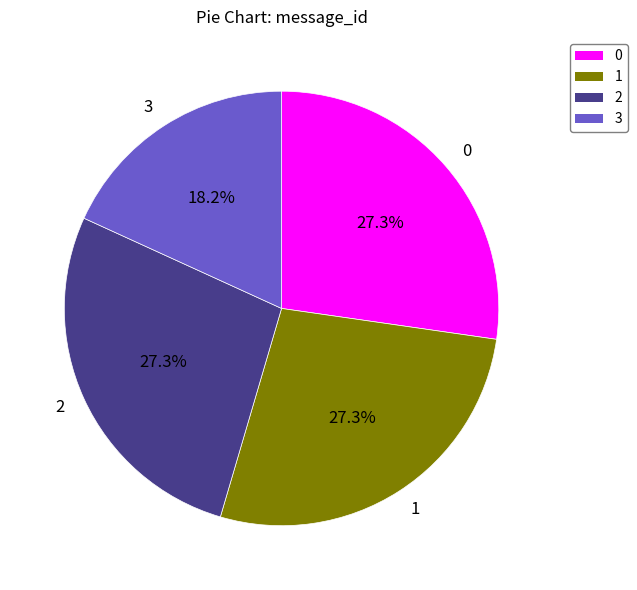

To the nearest percent, what is the average slice percentage?

25%